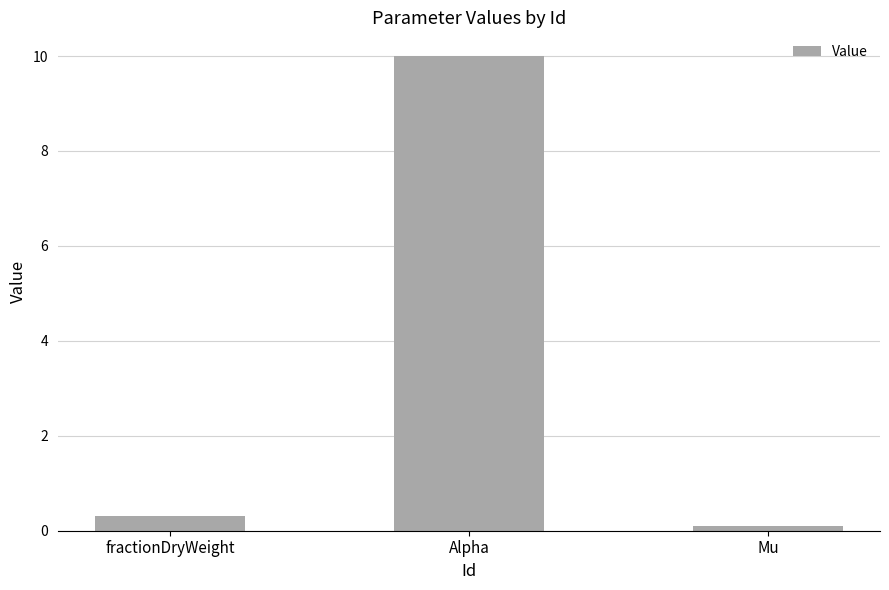

Count the number of categories in the chart.

3